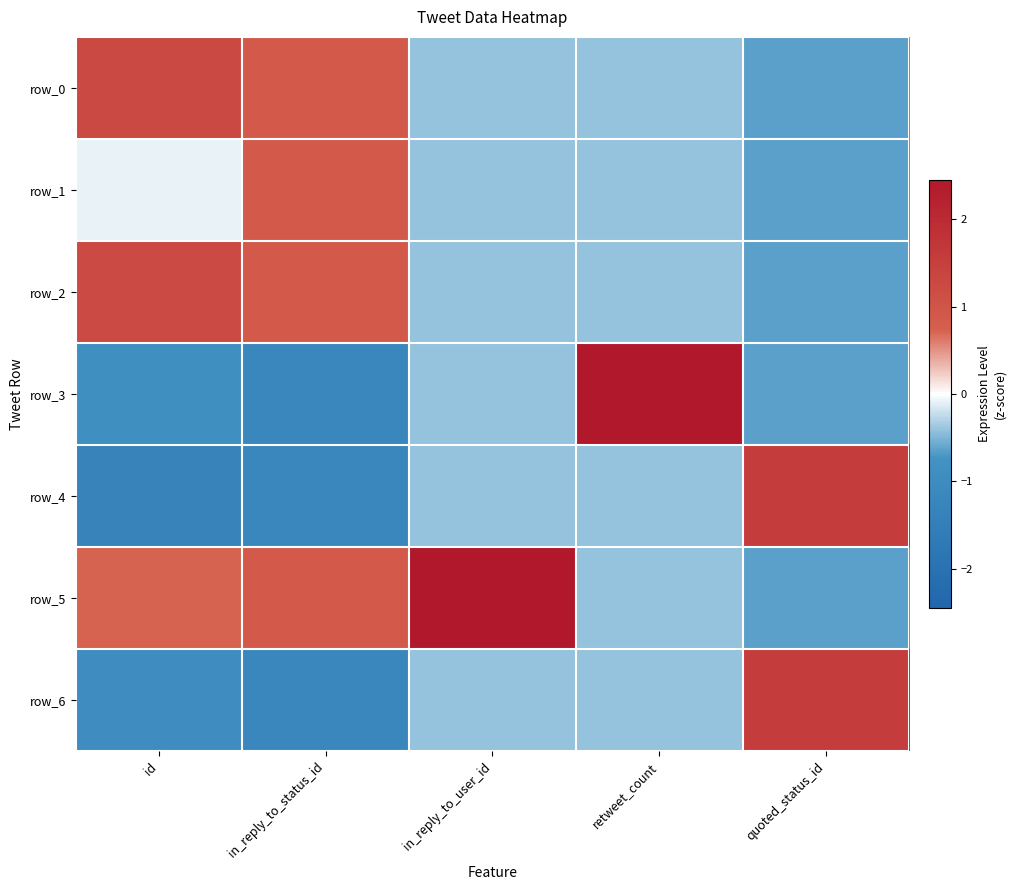

Which series has the widest spread of values?

row_3